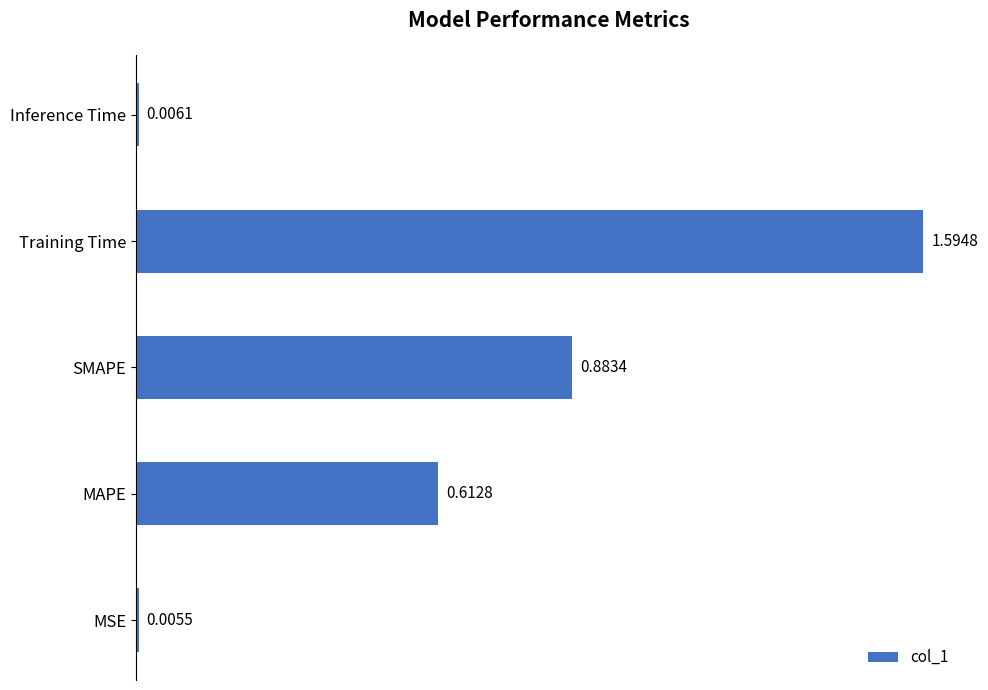

Rank the categories by value from highest to lowest.

Training Time, SMAPE, MAPE, Inference Time, MSE